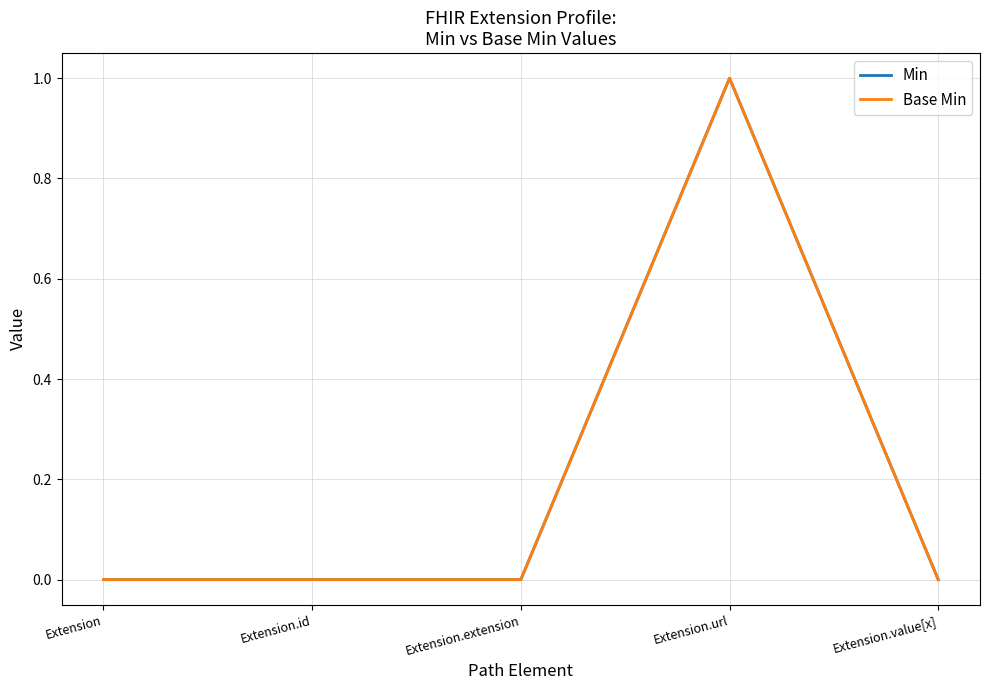

Rank the series at Extension.id from highest to lowest value.

Min, Base Min